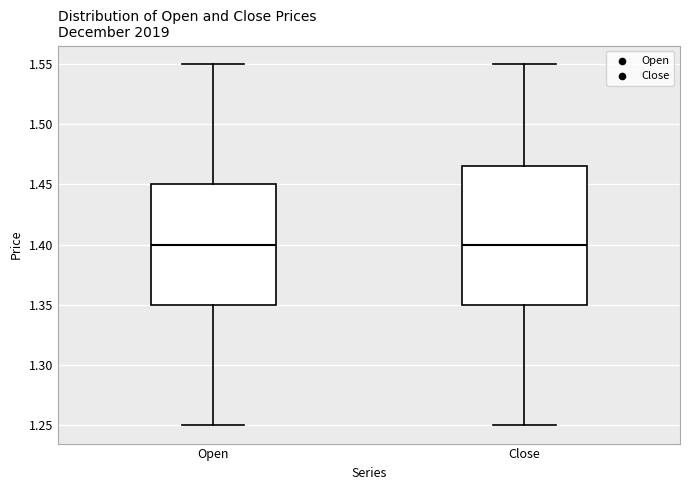

Reading left to right, transcribe this box plot: for each box, give where its median line is, the range the box spans, and where its two whiskers end, as read against the y-axis. The values are not printed on the chart, so give them approximately, as read against the axis.

Open: median 1.400, box 1.350 to 1.450, whiskers 1.250 to 1.550
Close: median 1.400, box 1.350 to 1.465, whiskers 1.250 to 1.550